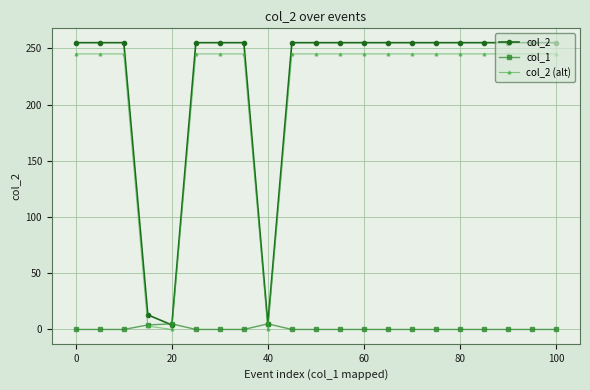

Which series has the widest spread of values?

col_2